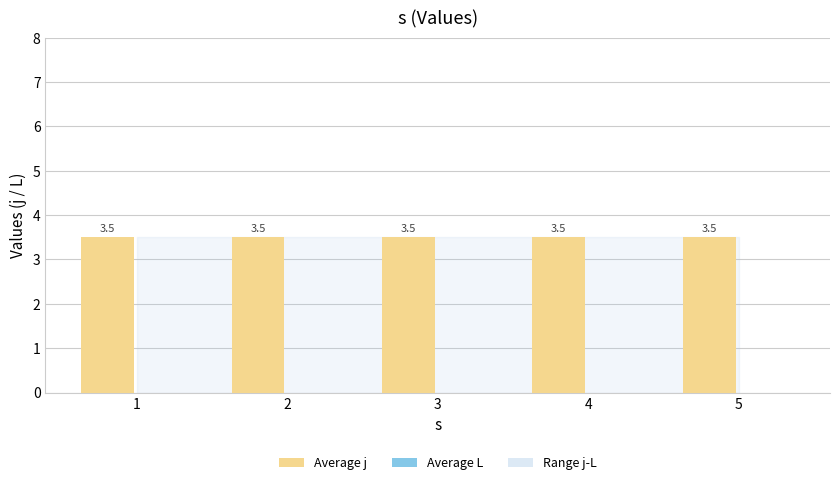

What is the difference between the highest and lowest values at 2?

3.5